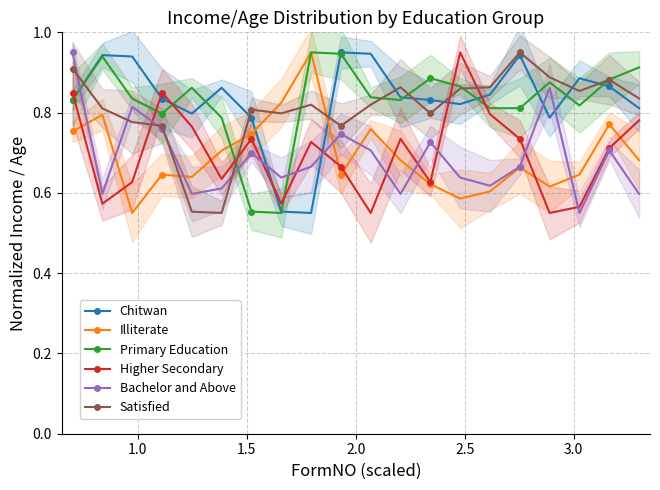

Which series has the widest spread of values?

Chitwan